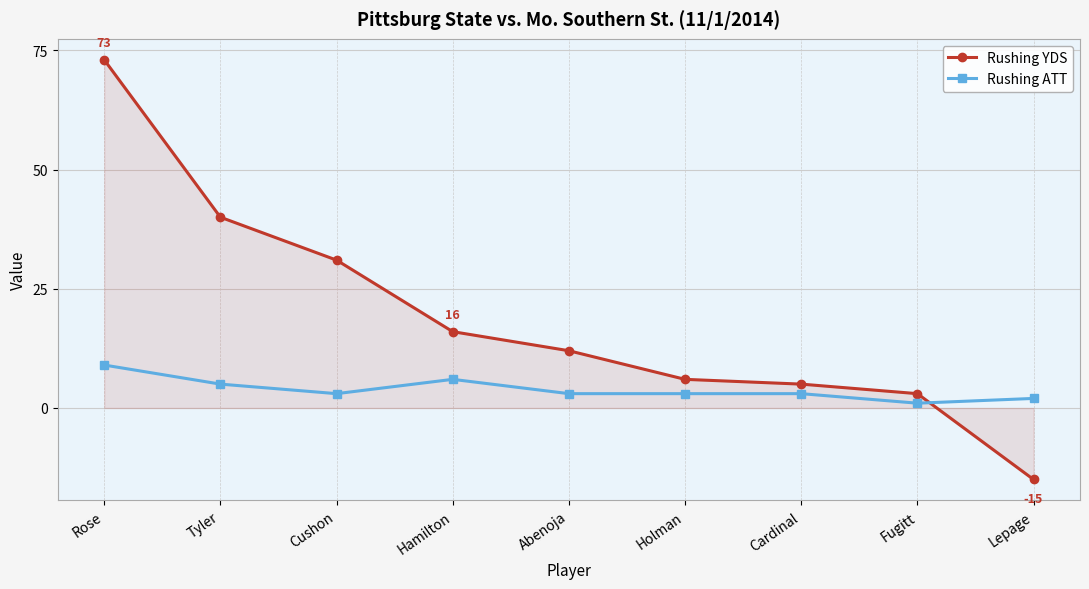

At which category does Rushing ATT reach its first local valley?

Cushon